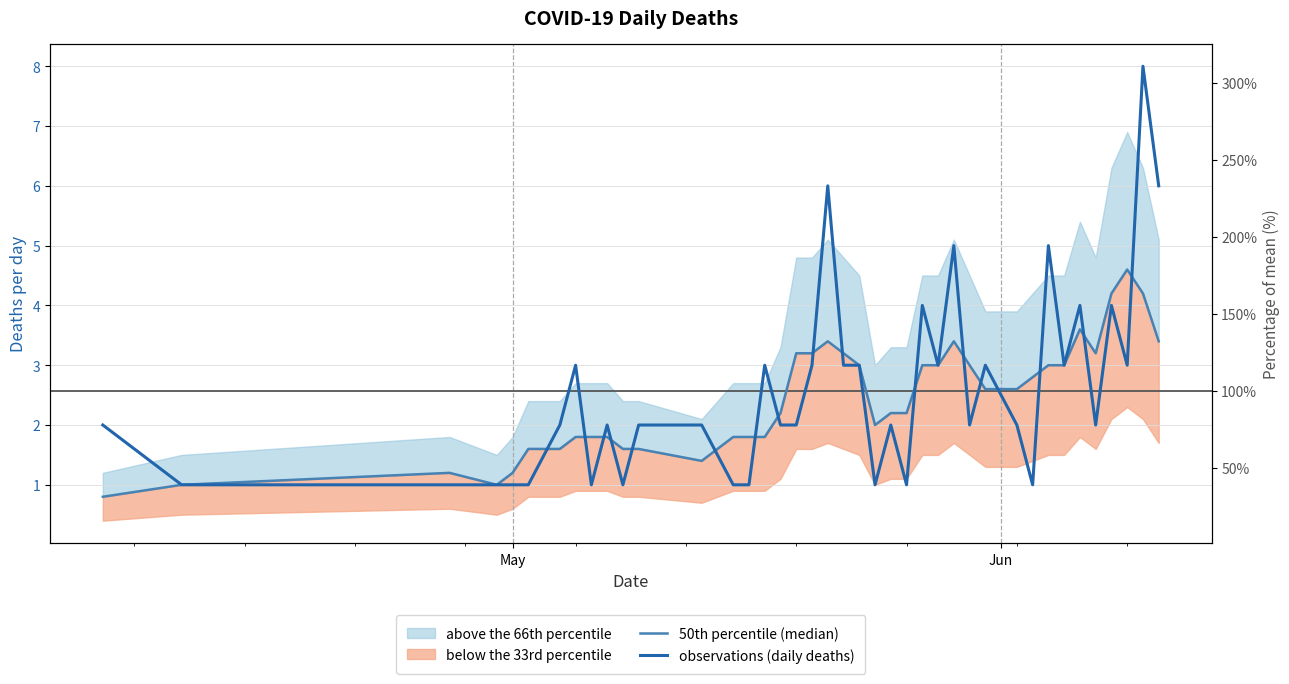

How many intersections are there between 50th percentile (median) and observations (daily deaths)?

17